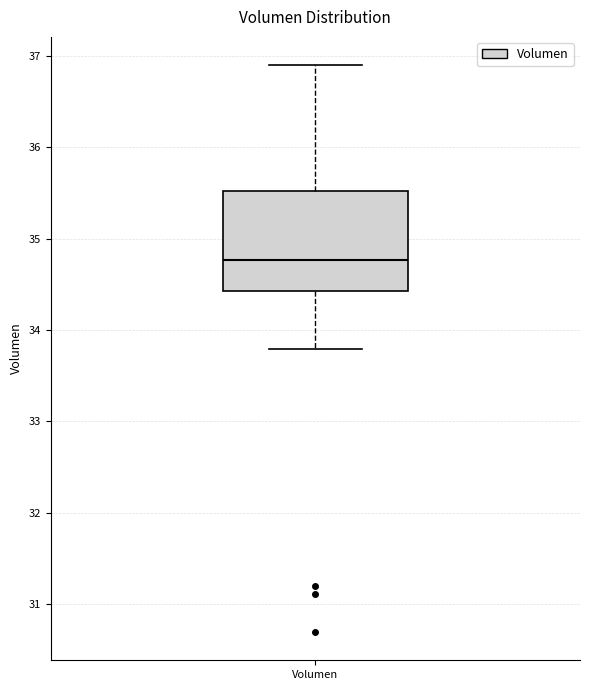

Where does the lower whisker of the box for Volumen end on the y-axis? The values are not printed on the chart, so give them approximately, as read against the axis.

33.8